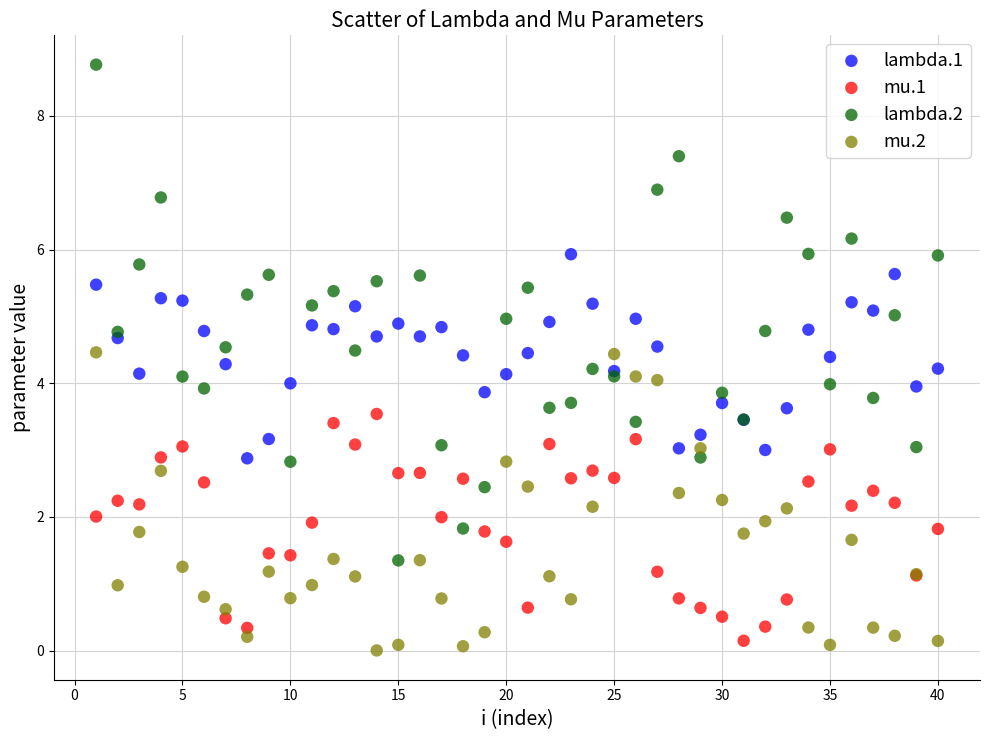

Which series reaches the maximum Y coordinate?

lambda.2